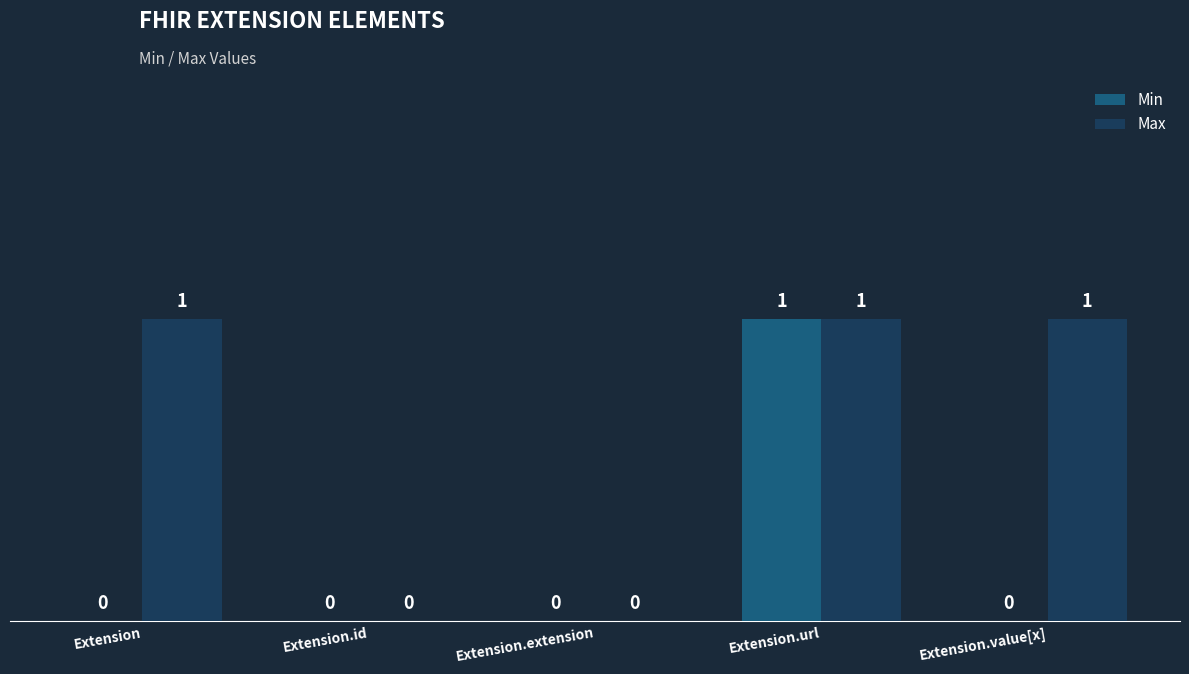

How many groups of bars are there?

5